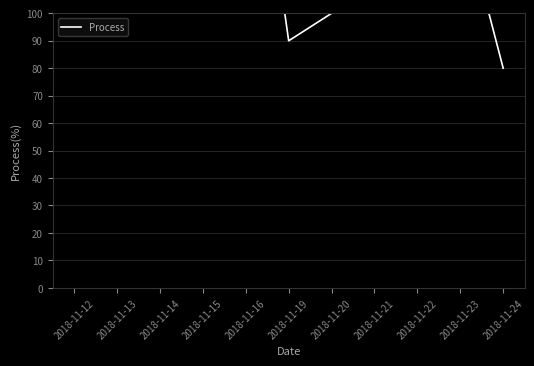

At which category does the chart reach its minimum across all series?

2018-11-24